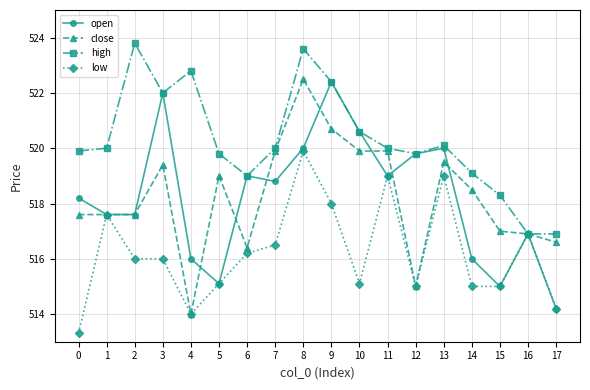

What value does the low series have at 5?

515.1